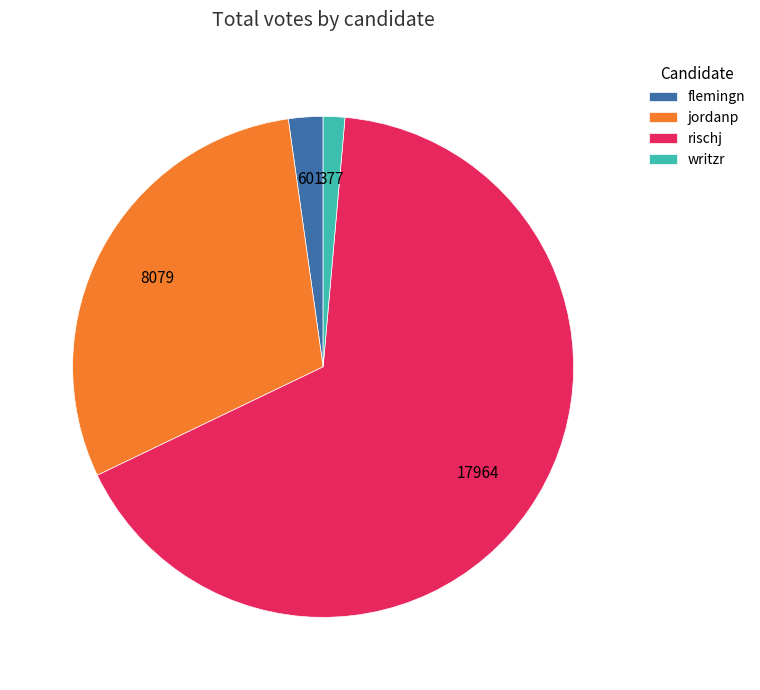

How many slices are in this pie chart?

4